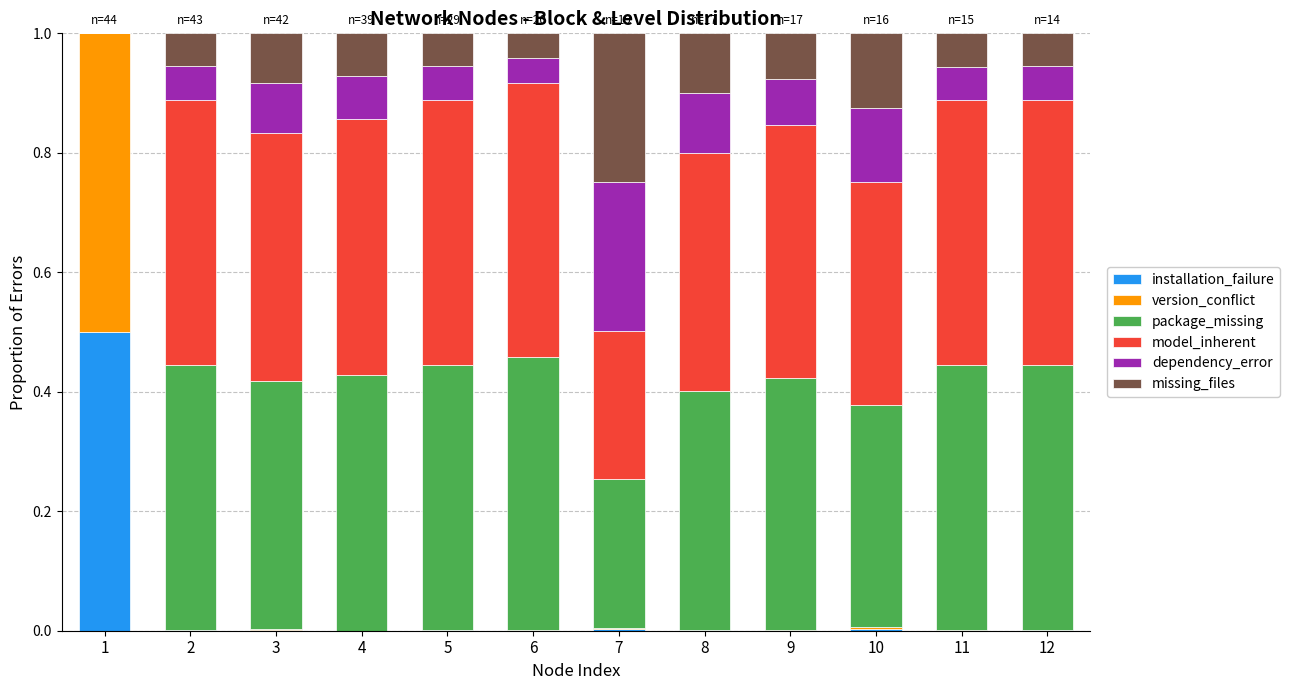

The installation_failure series shows 0.5 at 1. True or false?

True